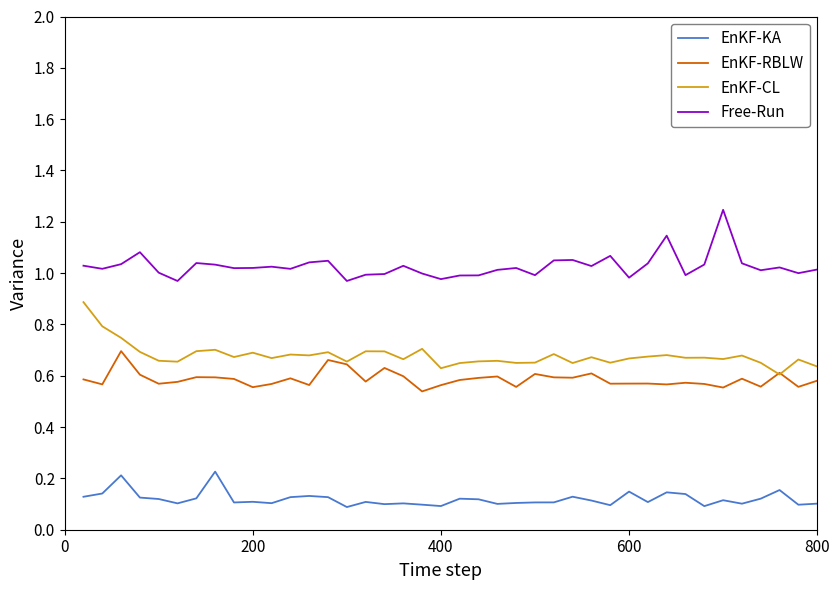

Rank the series by their maximum value, from highest to lowest.

Free-Run, EnKF-CL, EnKF-RBLW, EnKF-KA